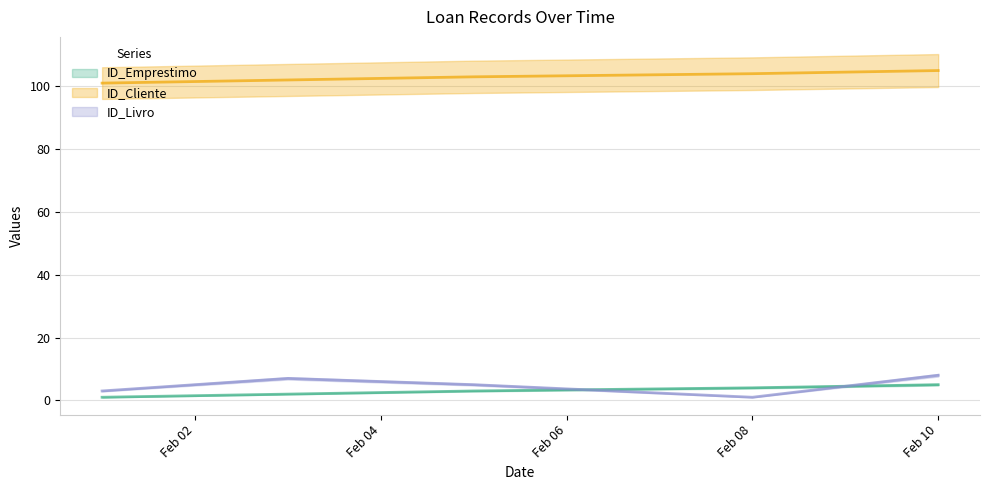

At which category does the chart reach its minimum across all series?

2024-02-01